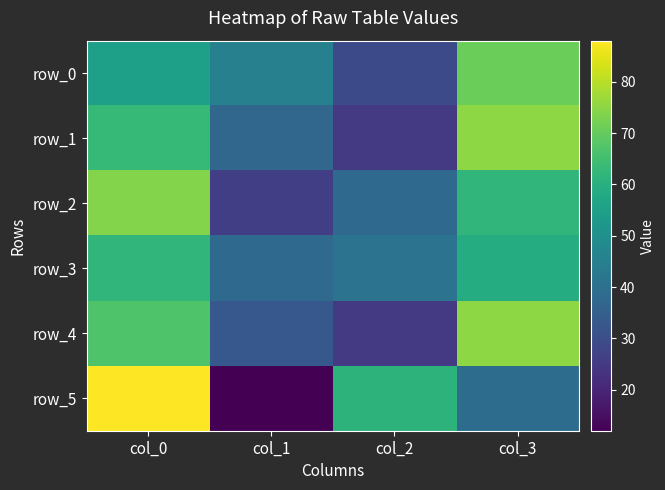

What is the spread (max minus min) of values at col_2?

36